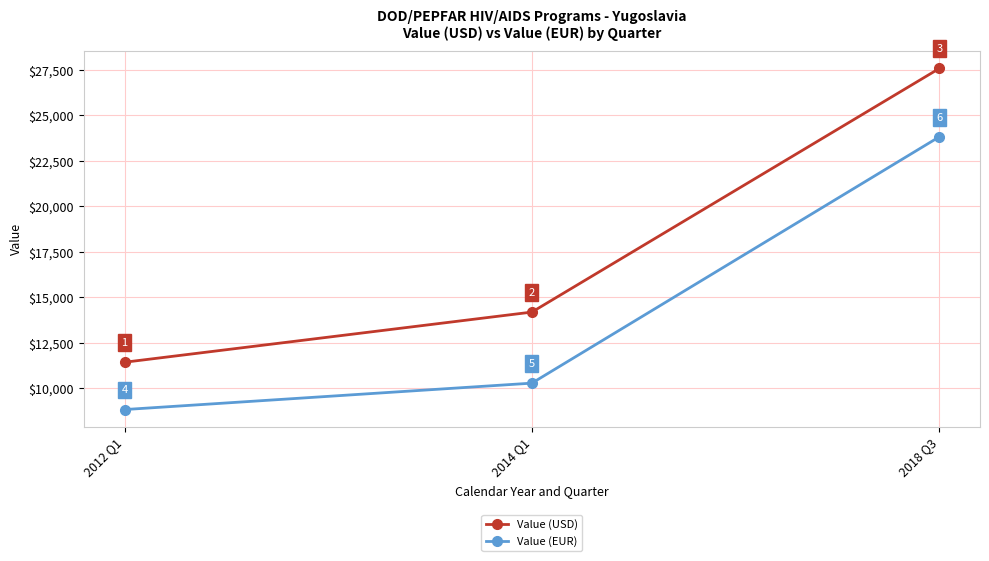

What is the total value across all series at 2012 Q1?

20285.0